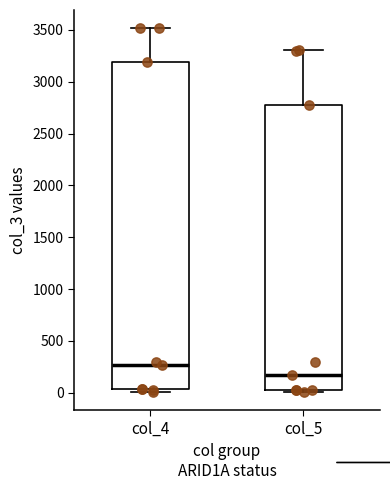

Where is the upper edge of the box for col_5 on the y-axis? The values are not printed on the chart, so give them approximately, as read against the axis.

2800